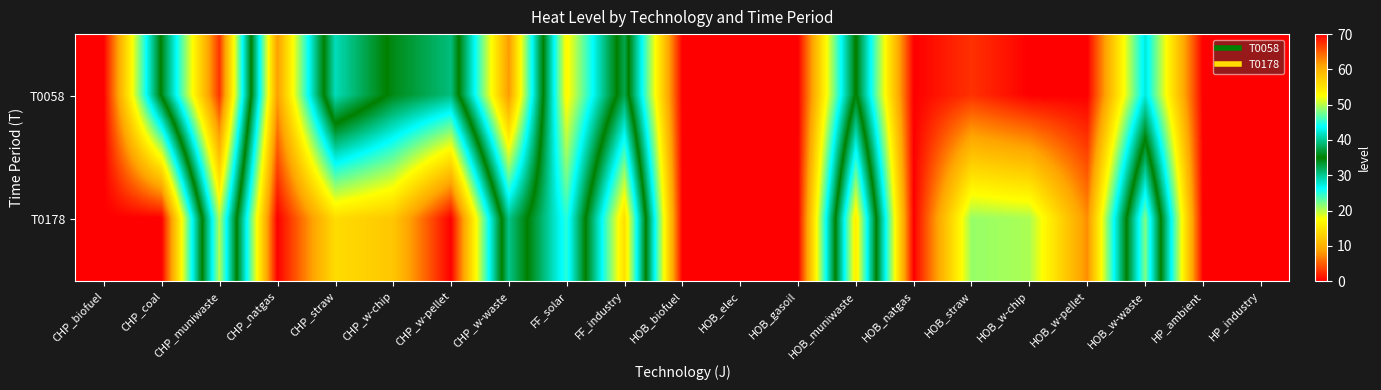

At how many categories does at least one series exceed 31?

8